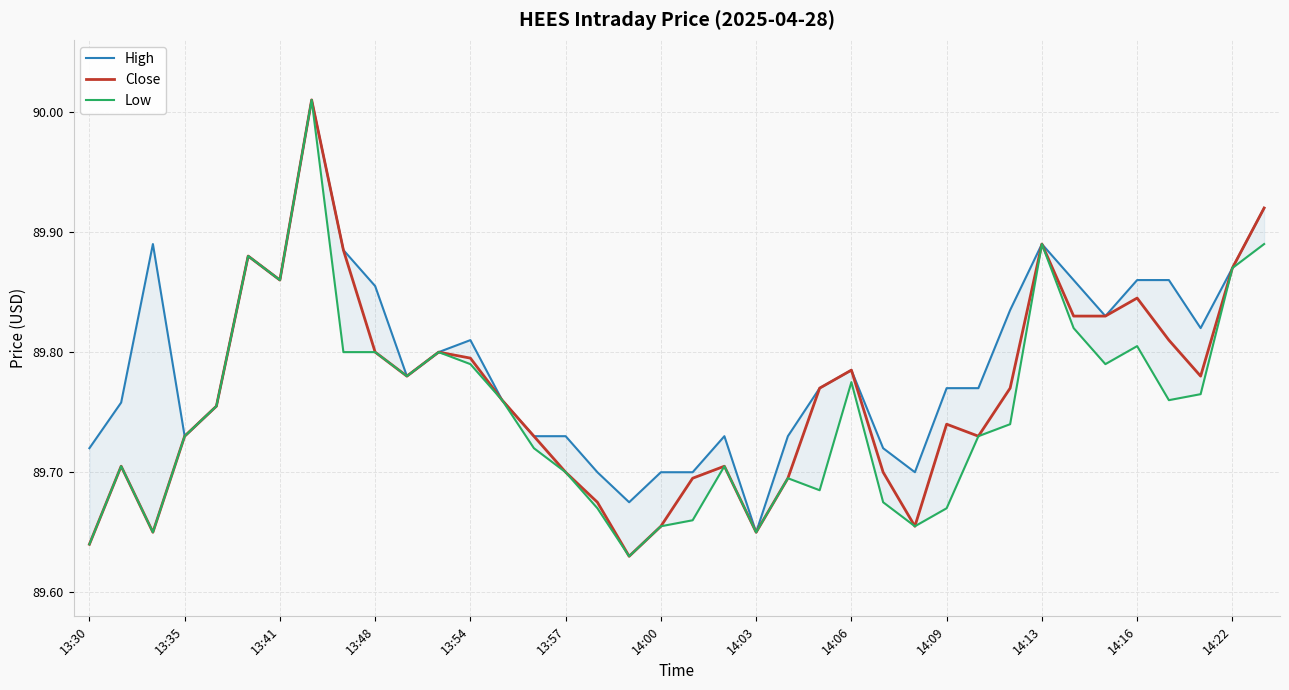

True or false: Close has a value of 89.7 at 13:57.

True